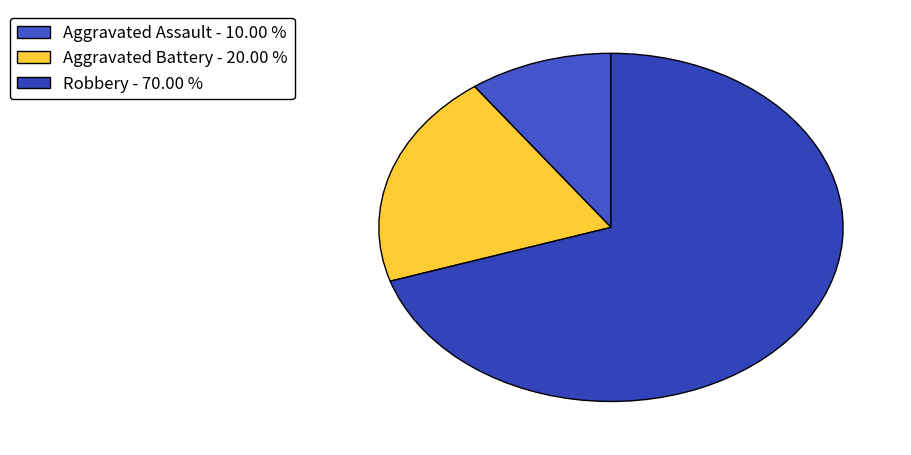

Does any single category account for the majority?

Yes